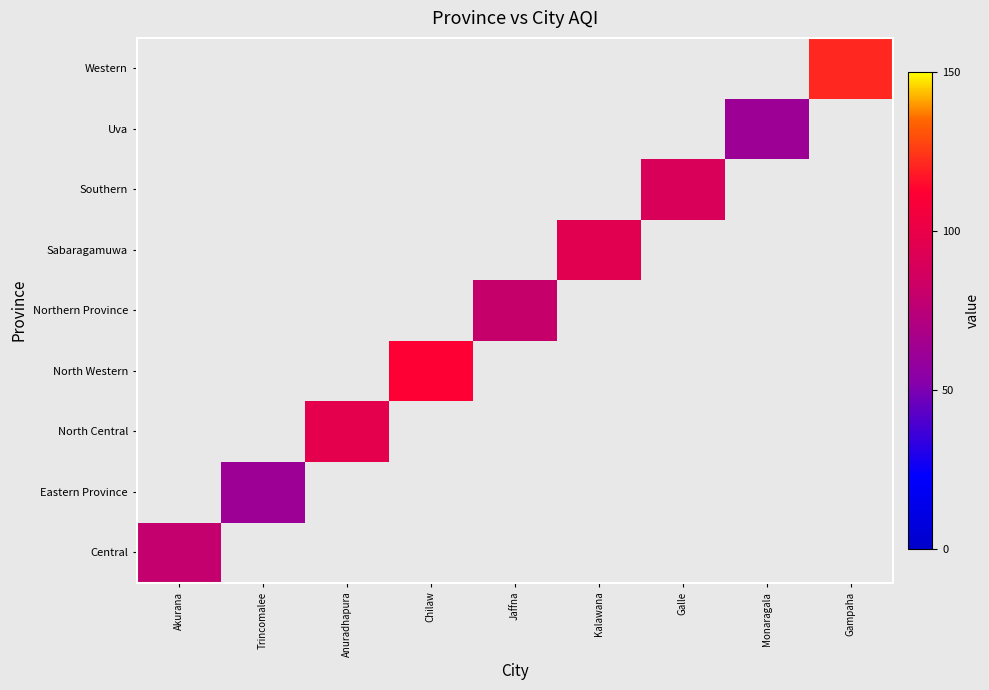

How many distinct data groups are displayed?

9